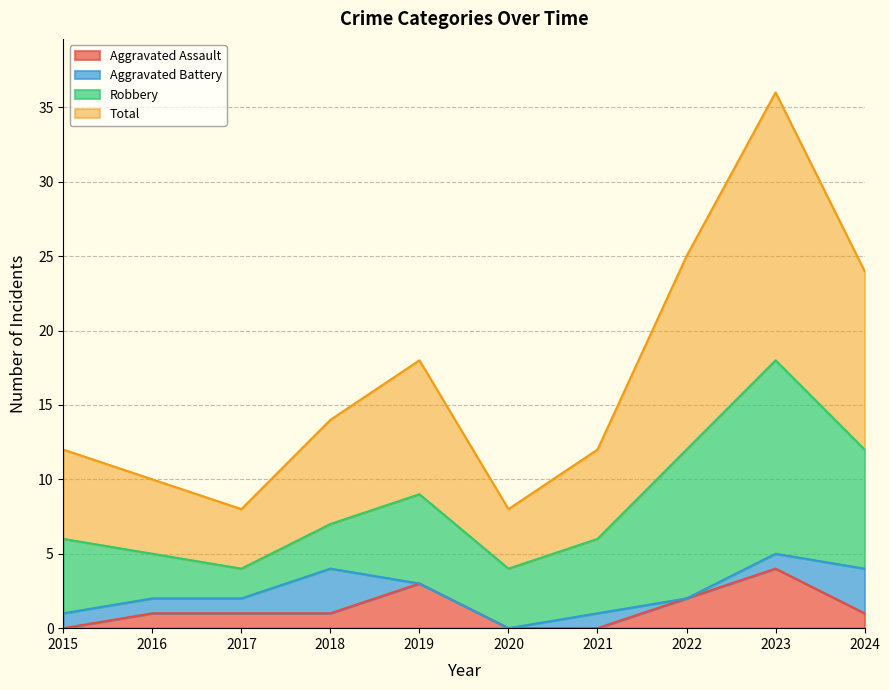

Is the value of Total at 2019 greater than the value of Aggravated Assault at 2020?

Yes